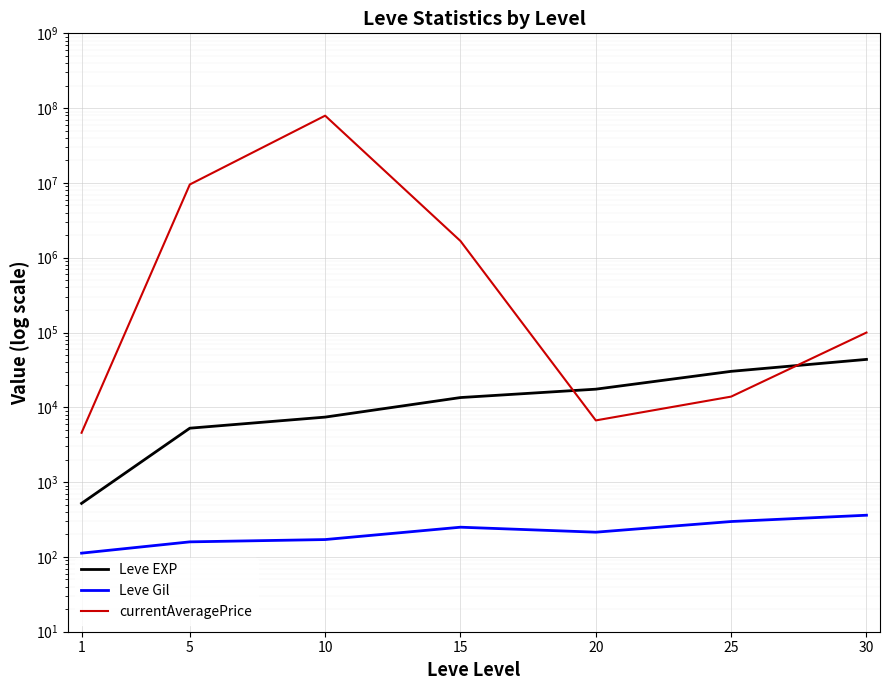

Where is Leve Gil nearest to the value 236?

15